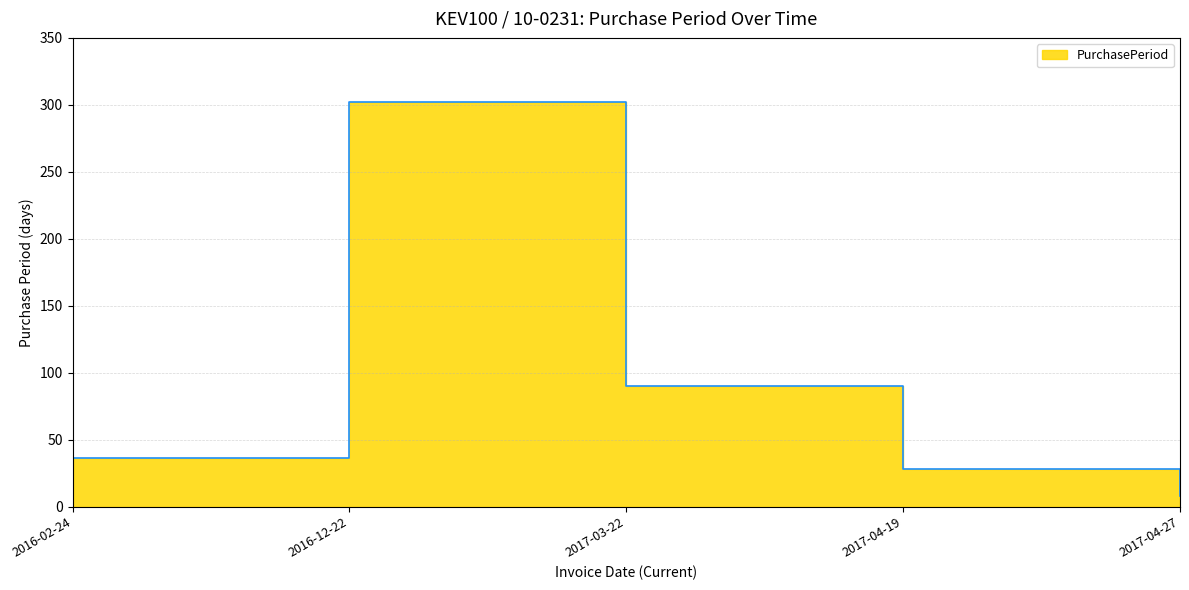

What position from the right is 2016-12-22?

4